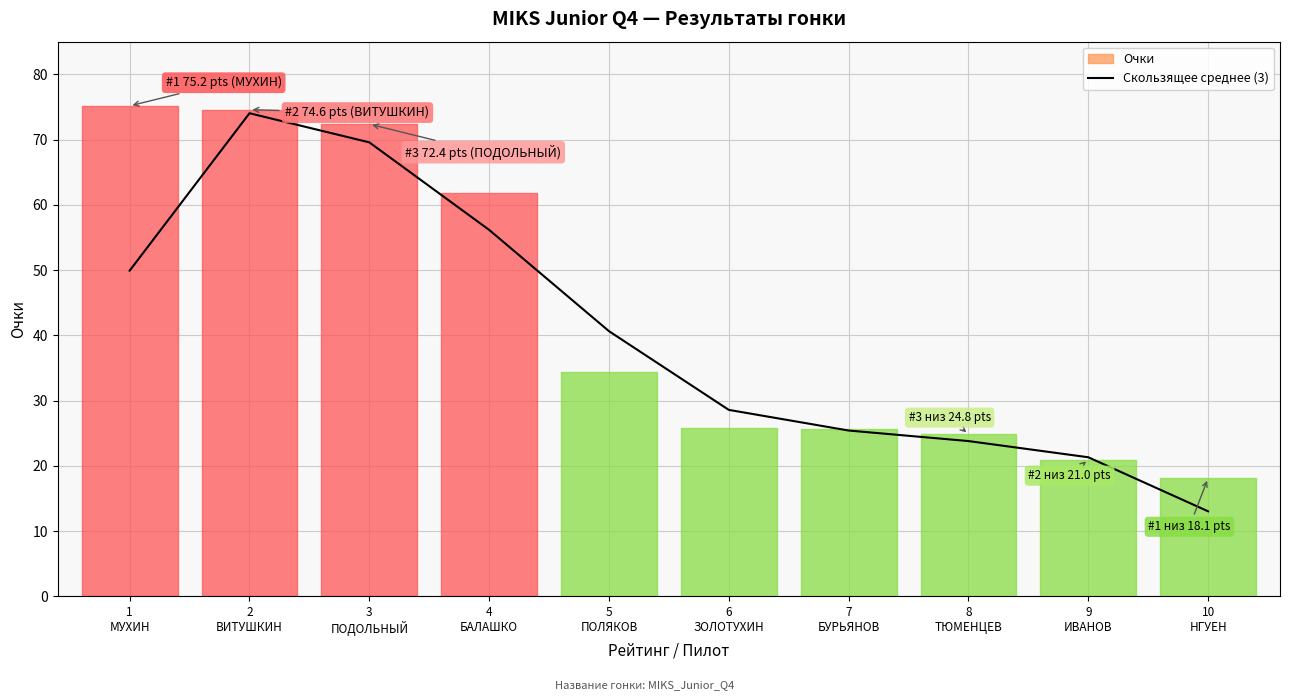

How many data points does each series have?

10